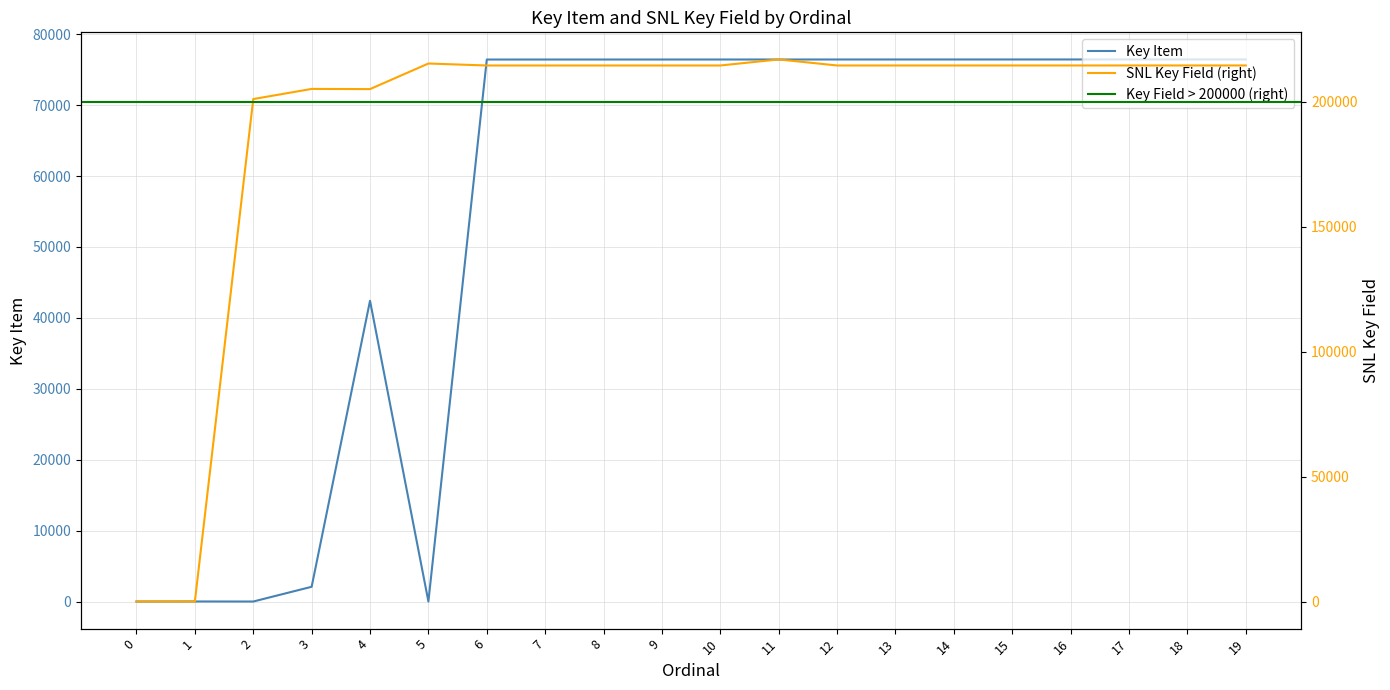

Where do SNL Key Field and Key Item first cross each other?

1 and 2